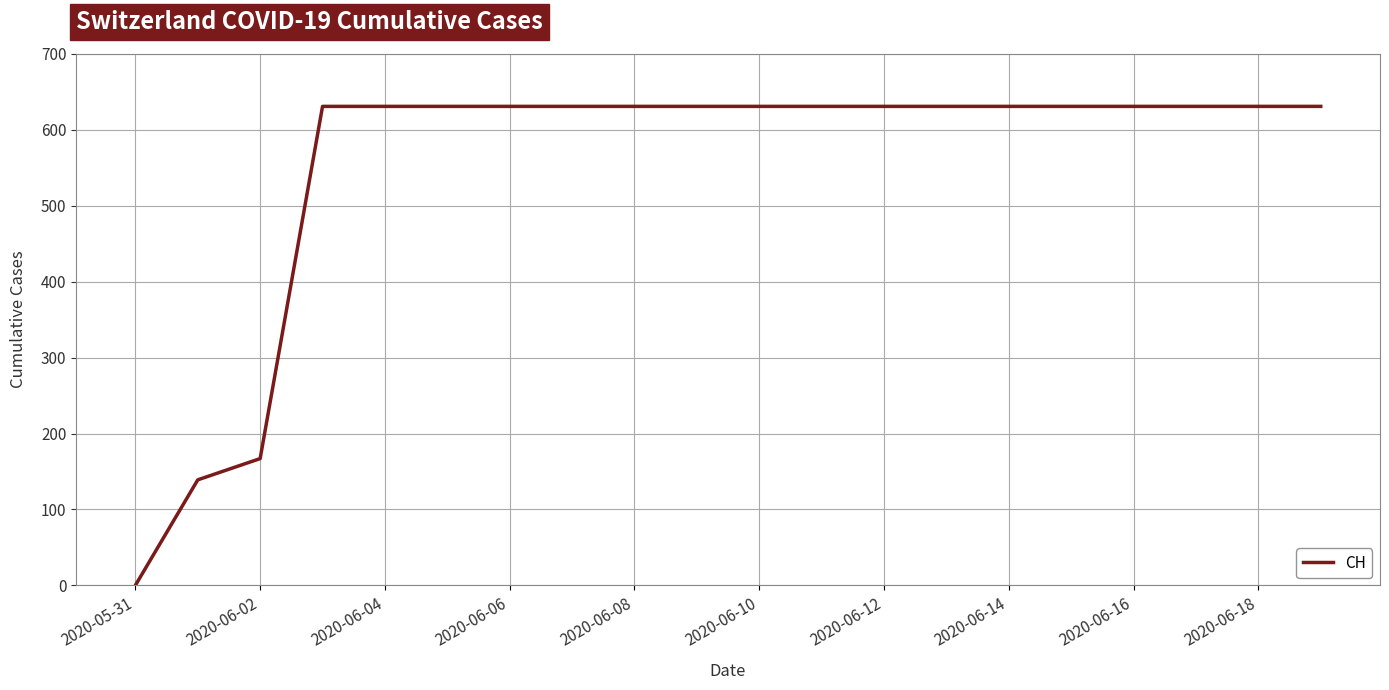

What is the difference between the maximum and minimum values?

631